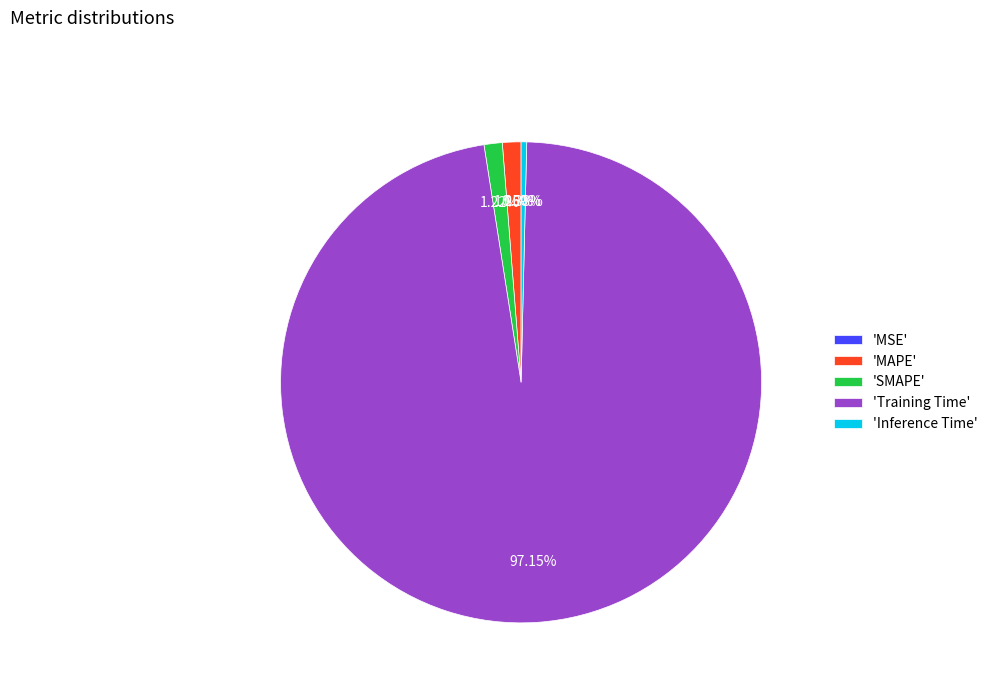

Does 'Training Time' account for over 50% of the chart?

Yes